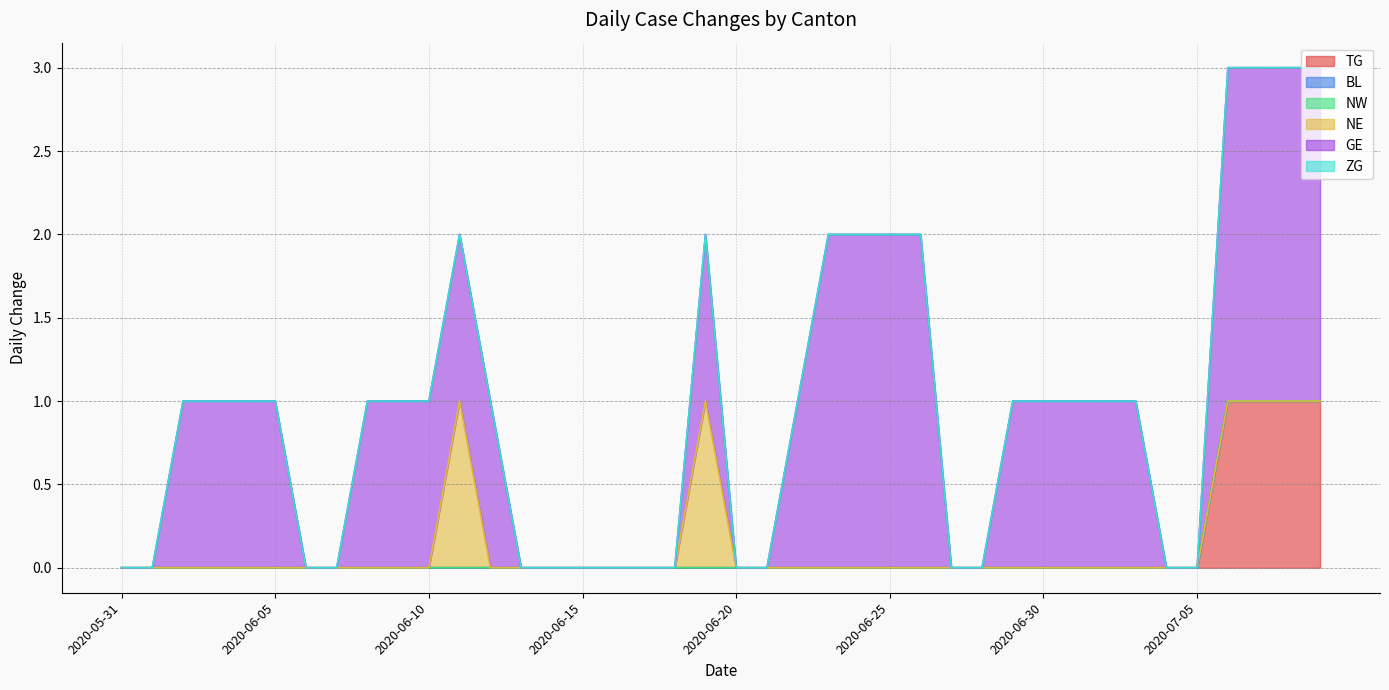

Is the value of TG at 2020-07-04 greater than the value of NE at 2020-06-08?

No